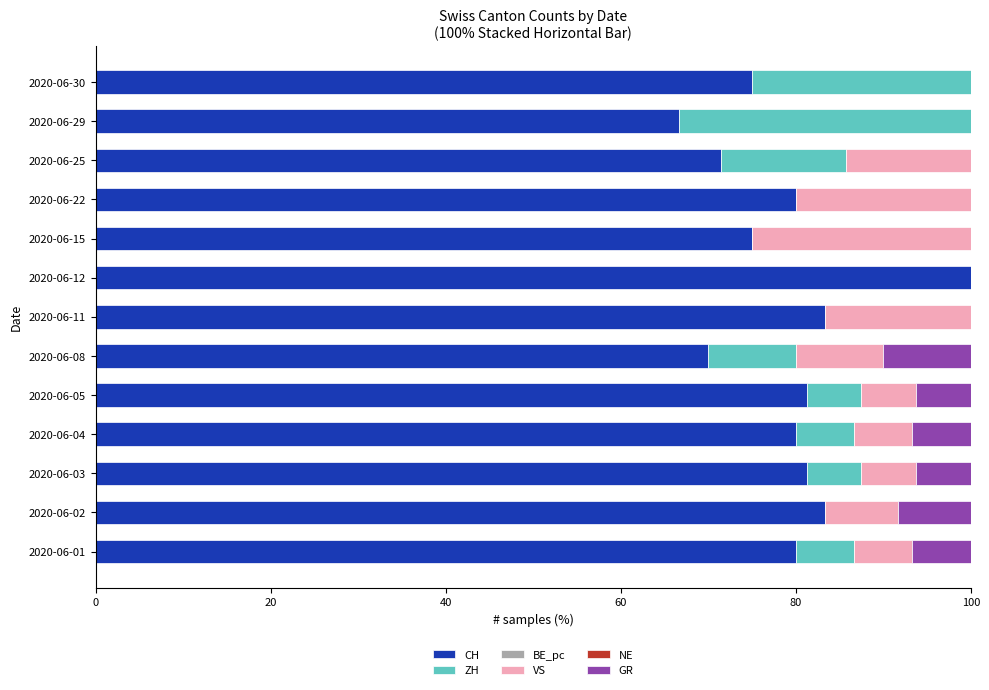

What is the sum of all CH values?

1027.3